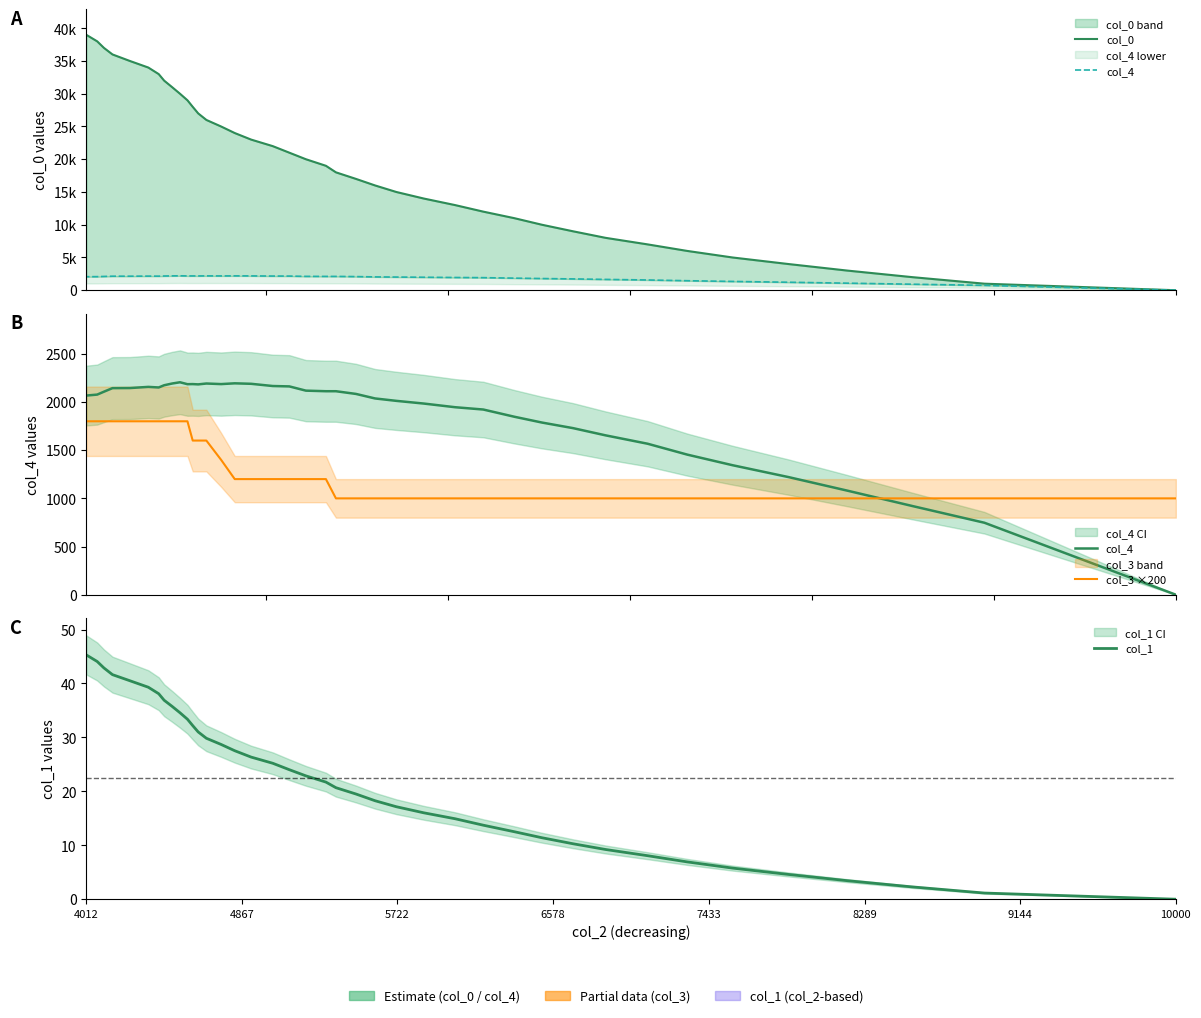

True or false: col_1 and col_0 cross at least once.

False